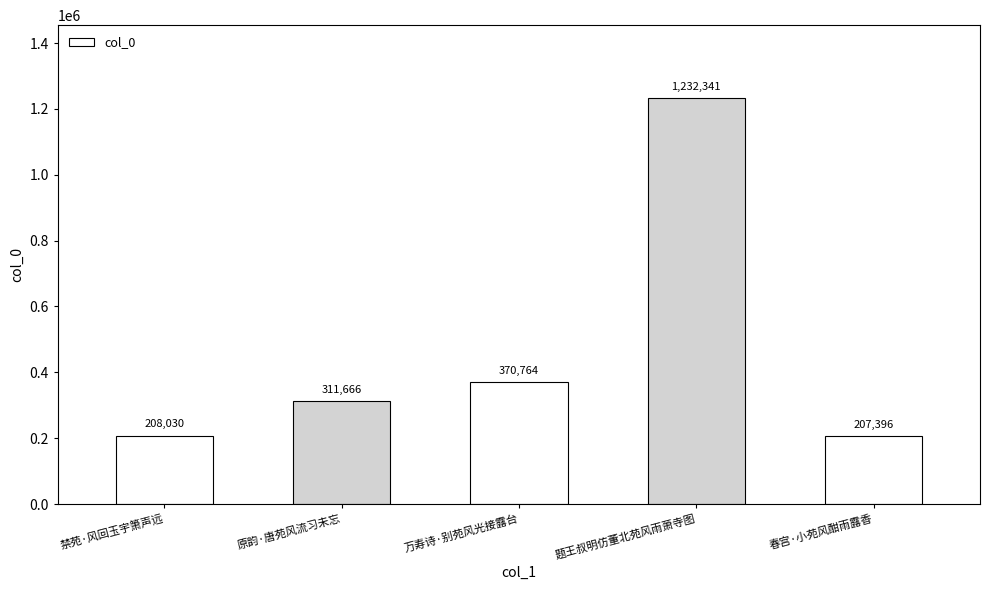

Read the value at 春宫·小苑风酣雨露香.

207396